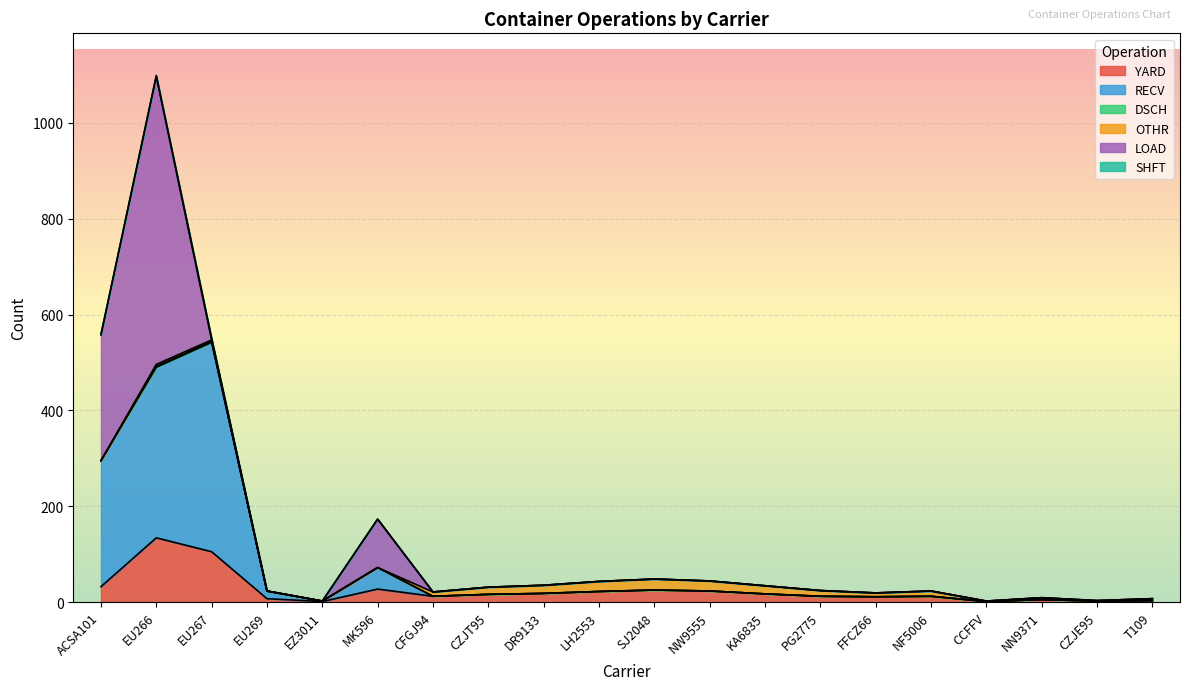

Where is the first local maximum for LOAD?

EU266